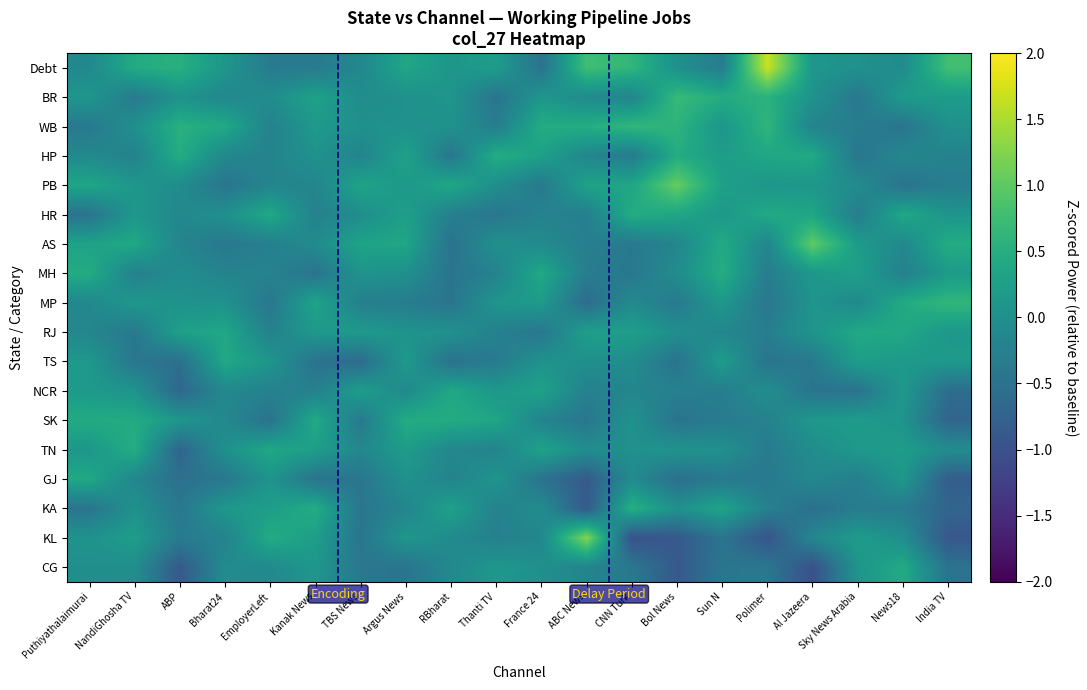

Which series has the largest range (max minus min)?

Debt